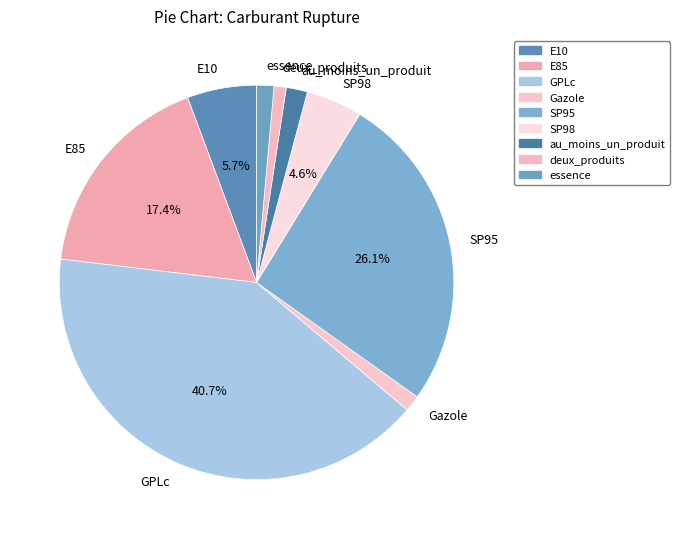

What is the largest slice in the pie chart?

GPLc